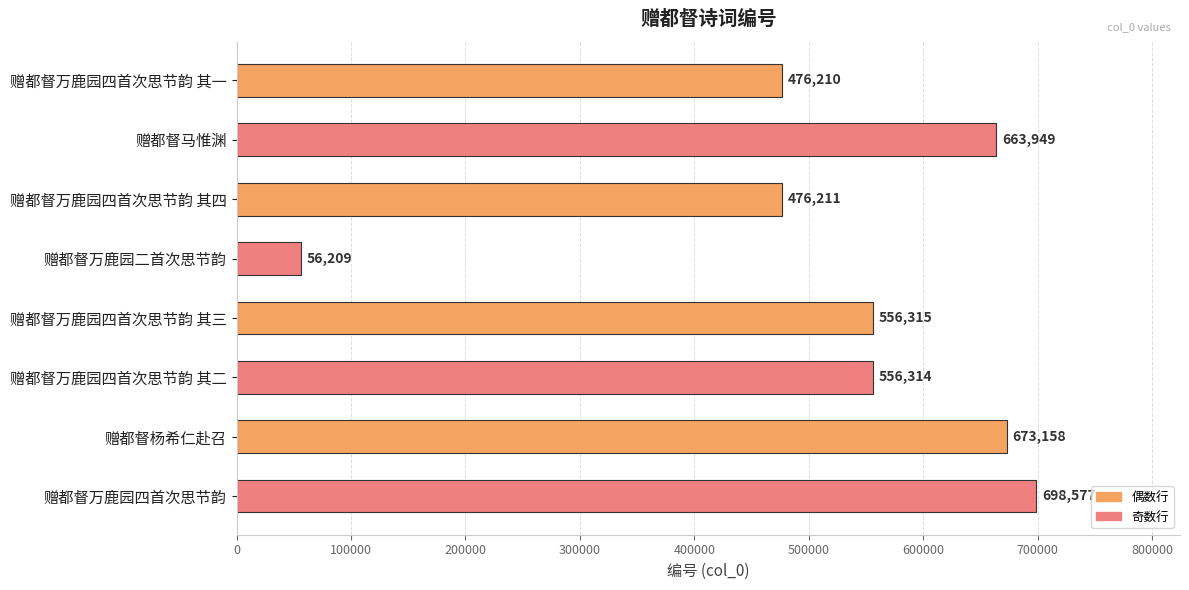

How many bars are there in total?

8